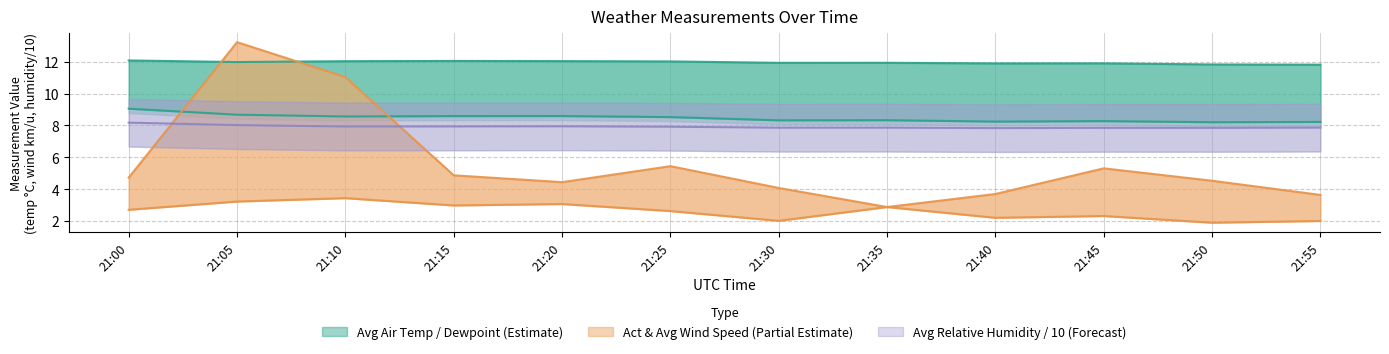

Reading left to right, extract all data points from this chart.

Avg Air Temperature: 12.1	12.0	12.0	12.1	12.0	12.0	11.9	11.9	11.9	11.9	11.8	11.8
Avg Dewpoint temperature: 9.1	8.7	8.6	8.6	8.6	8.5	8.3	8.3	8.2	8.3	8.2	8.2
Avg Relative humidity: 8.2	8.0	7.9	7.9	7.9	7.9	7.9	7.9	7.8	7.8	7.8	7.9
Act Wind Speed km/u: 4.7	13.2	11.0	4.9	4.4	5.4	4.1	2.9	3.7	5.3	4.5	3.6
Avg Wind Speed km/u: 2.7	3.2	3.4	3.0	3.1	2.6	2.0	2.9	2.2	2.3	1.9	2.0